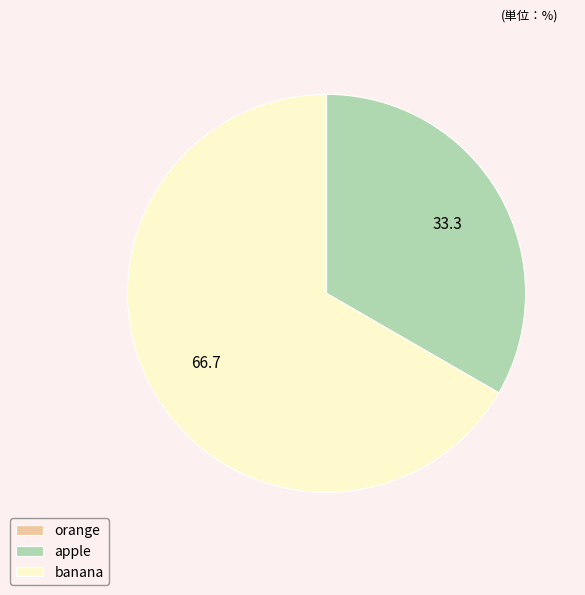

Which category accounts for the majority?

banana